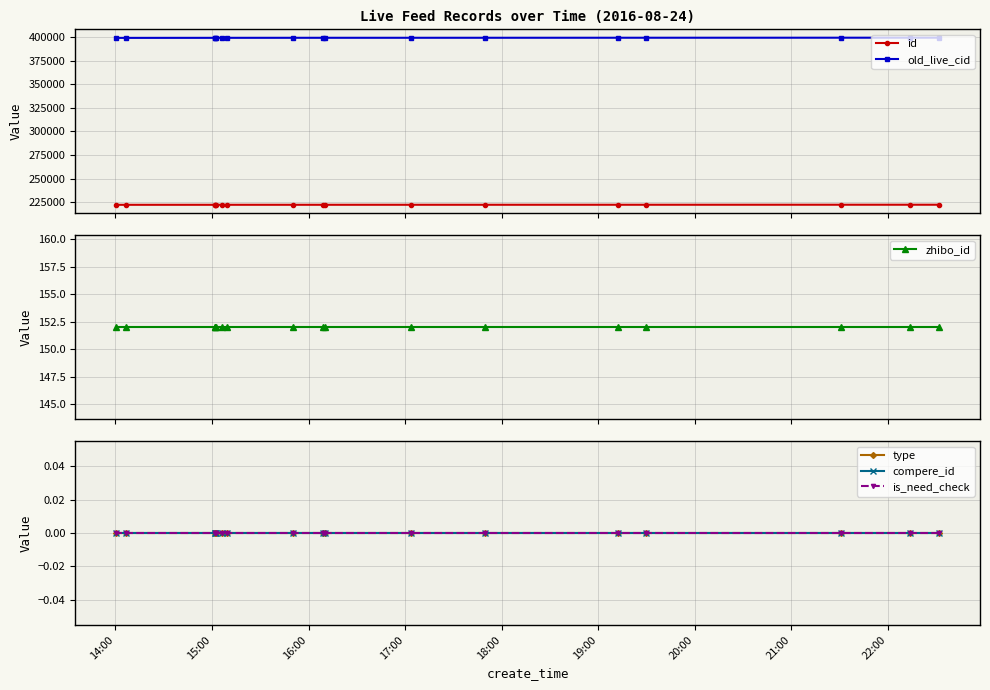

What is the greatest value displayed?

399307